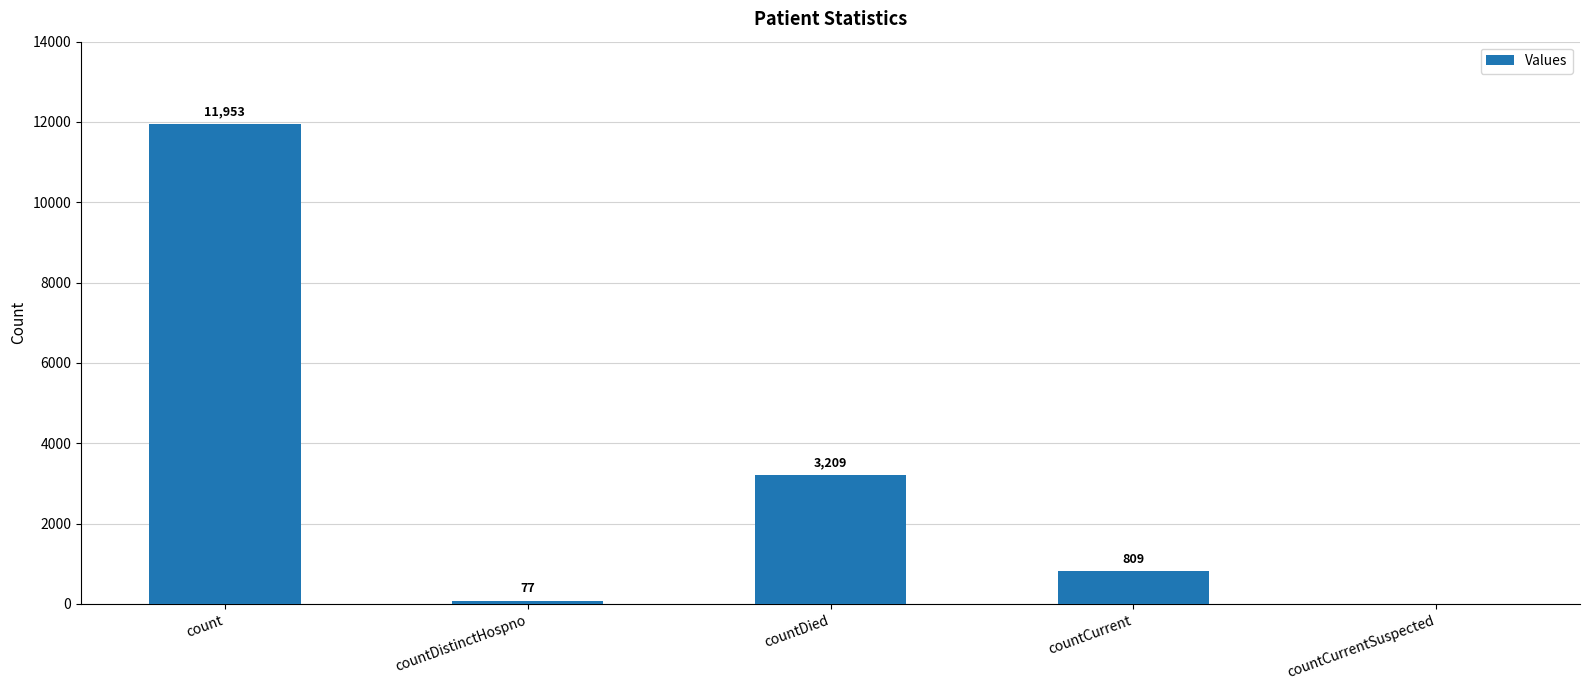

Reading left to right, extract all data points from this chart.

11953	77	3209	809	0